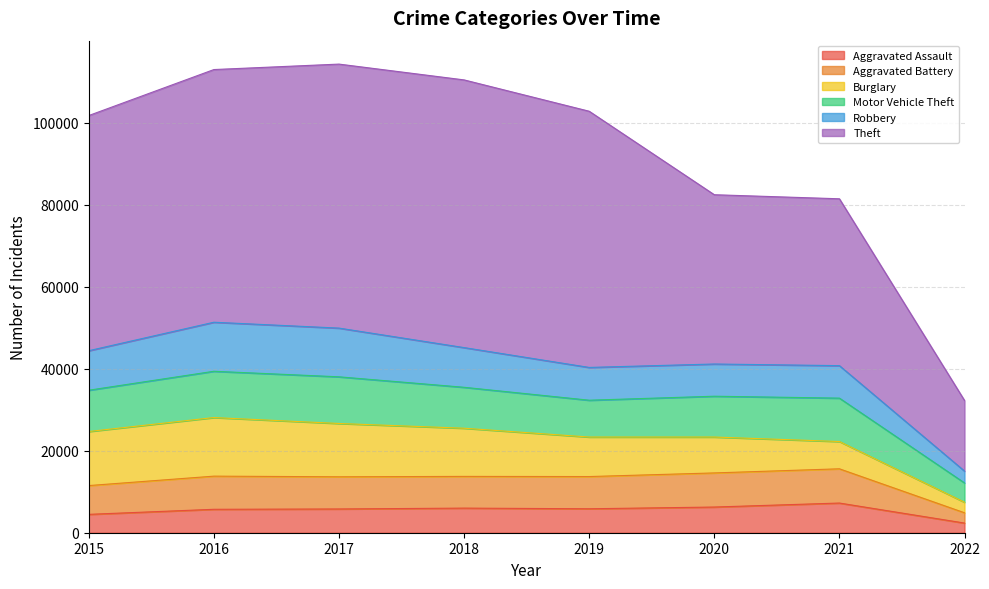

What is the highest value of the Aggravated Assault series?

7238